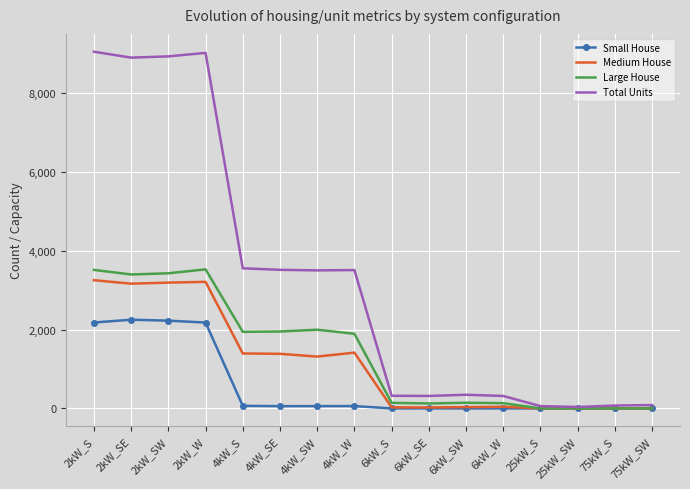

Is the value of Total Units at 4kW_S greater than the value of Small House at 2kW_SE?

Yes